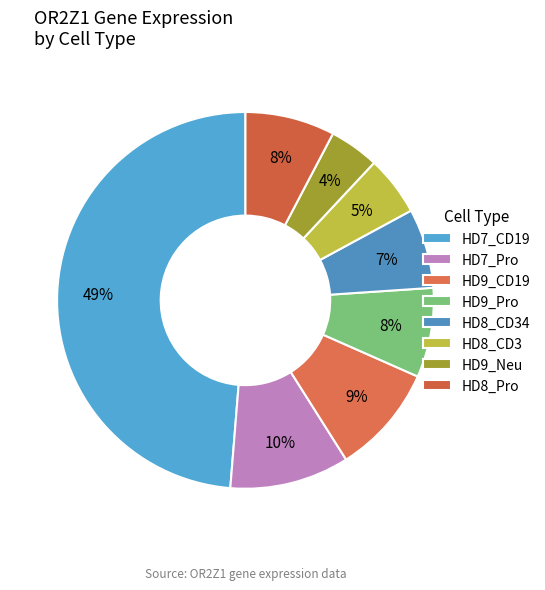

Count the number of slices in the pie.

8